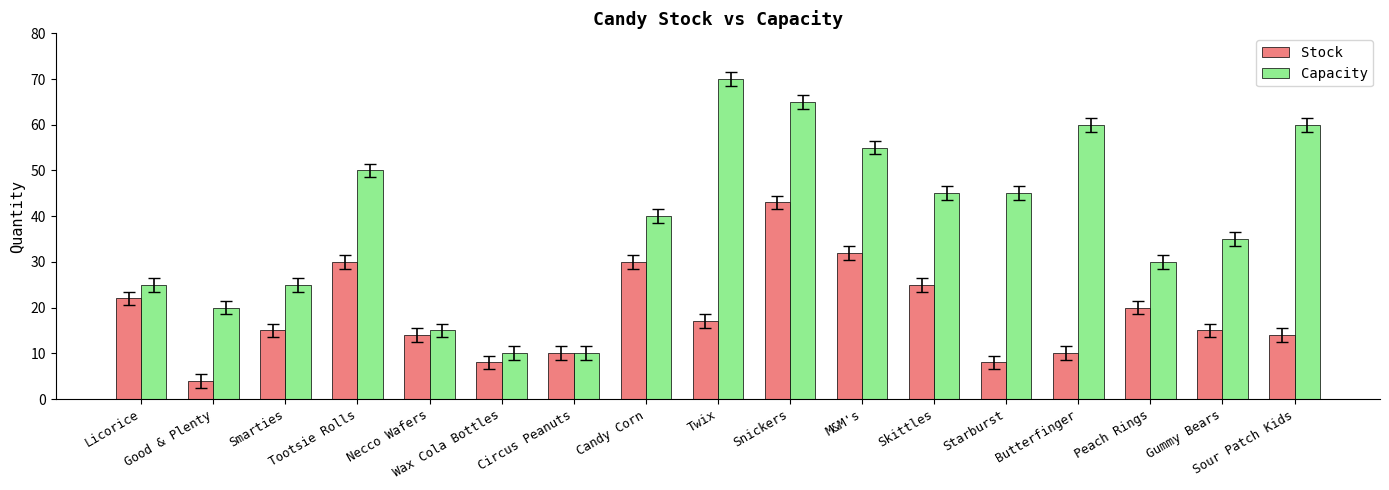

At which category does the chart reach its minimum across all series?

Good & Plenty